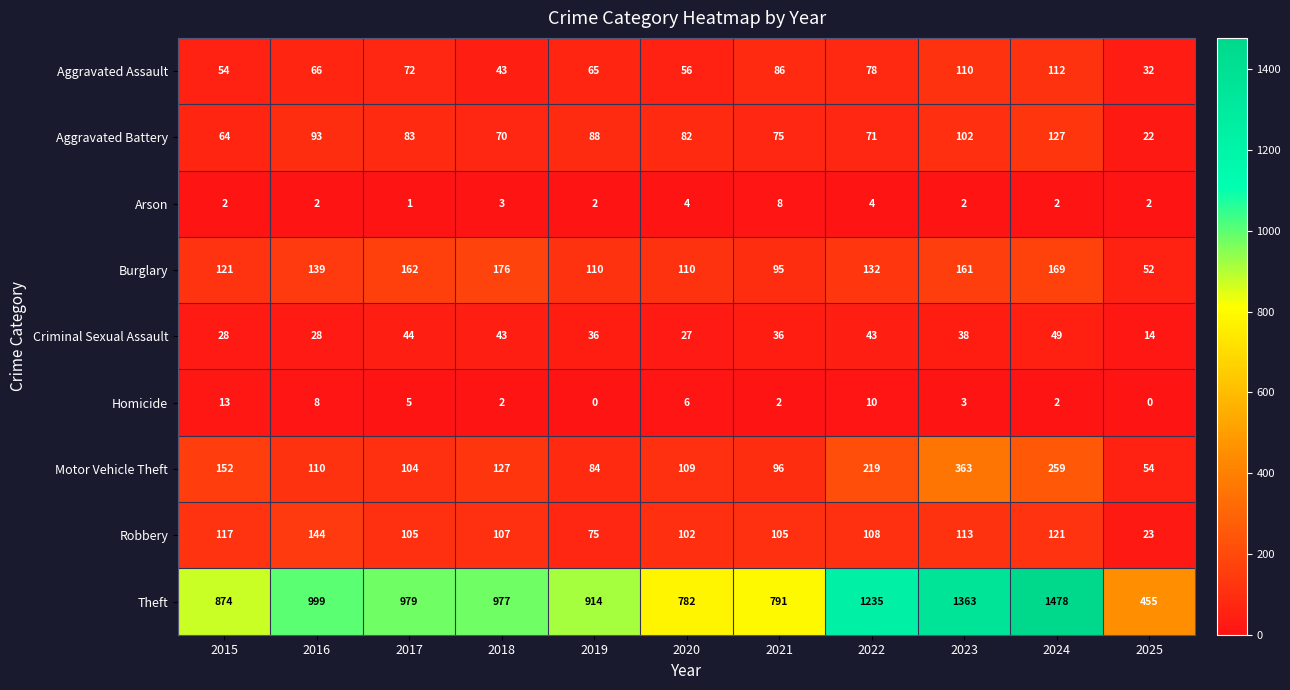

List the series in order of their peak value, highest first.

Theft, Motor Vehicle Theft, Burglary, Robbery, Aggravated Battery, Aggravated Assault, Criminal Sexual Assault, Homicide, Arson